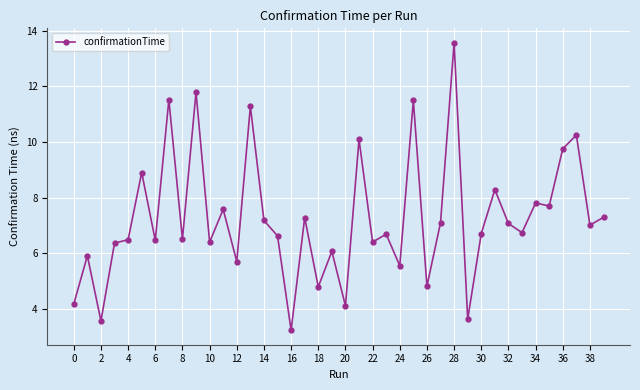

What is the difference between the maximum and minimum values?

10.3